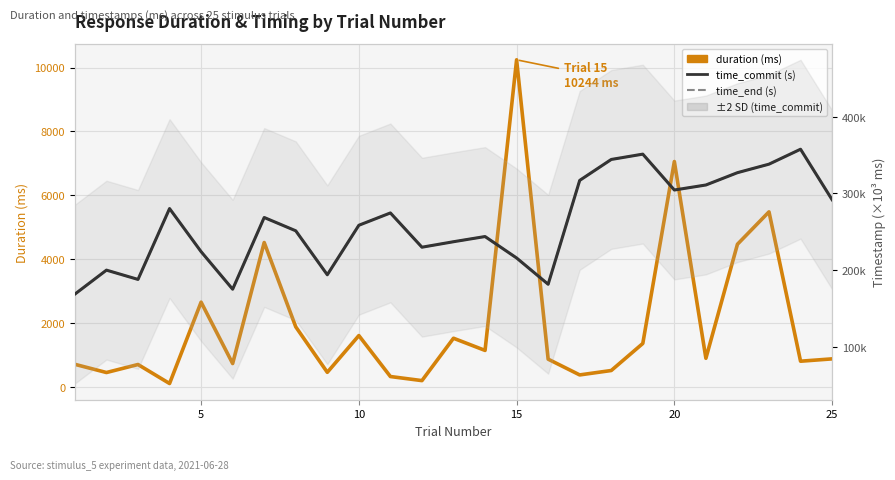

What is the difference between the maximum and minimum values in the duration (ms) series?

10135.0